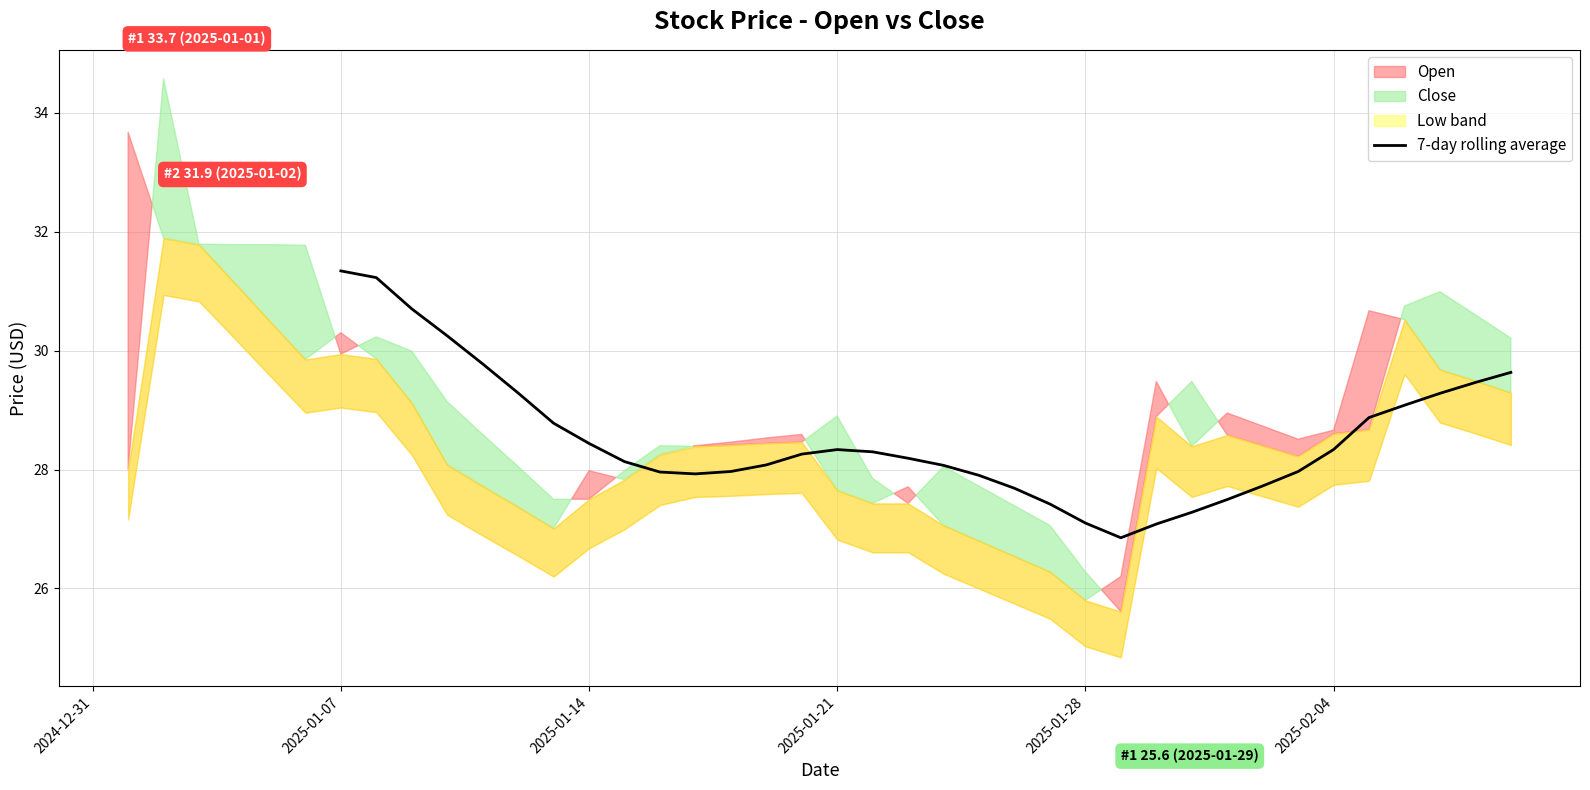

What is the minimum value for 7-day rolling average?

26.9